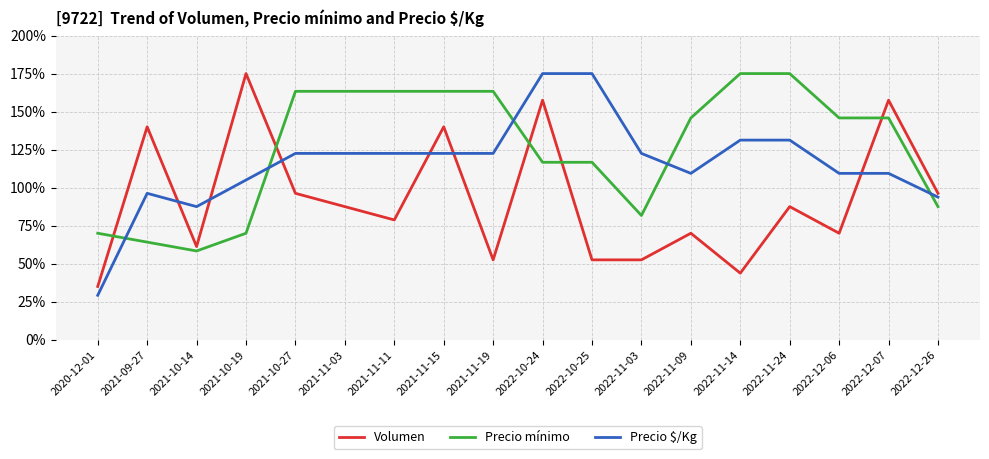

True or false: Precio $/Kg and Volumen cross at least once.

True